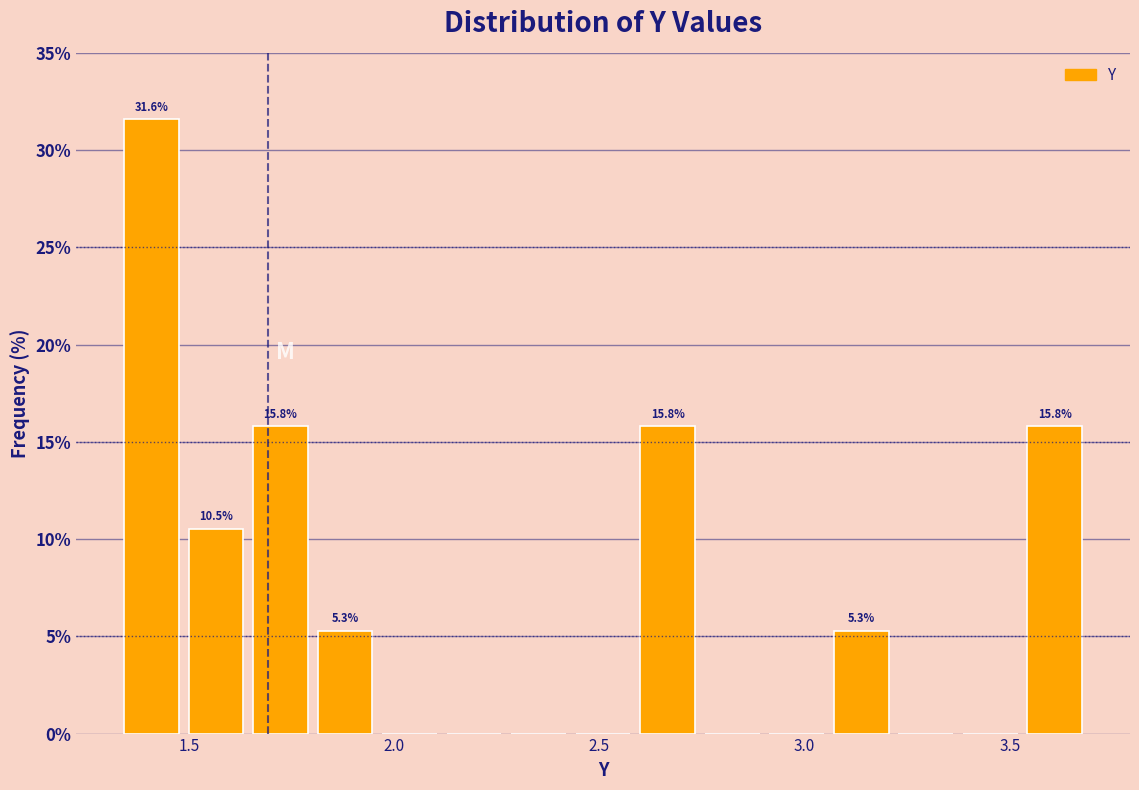

Read against the x-axis, roughly where is the centre of the tallest bar?

1.40